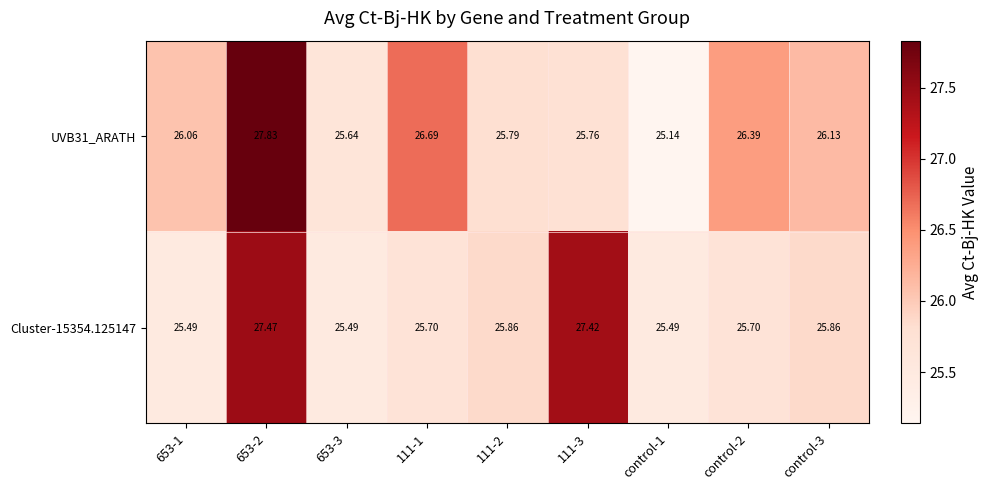

Is the value of Cluster-15354.125147 at 653-1 greater than the value of UVB31_ARATH at 111-1?

No